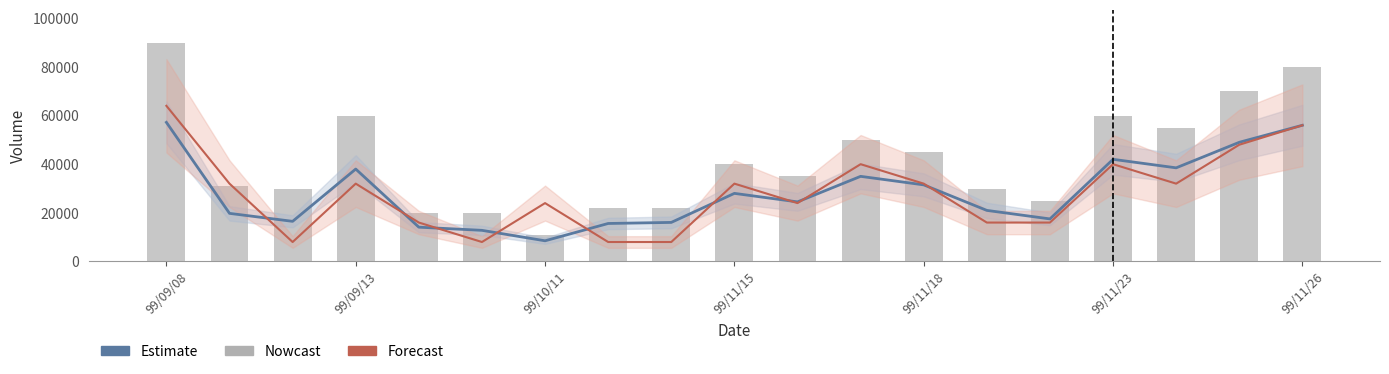

Does the chart contain stacked bars?

No